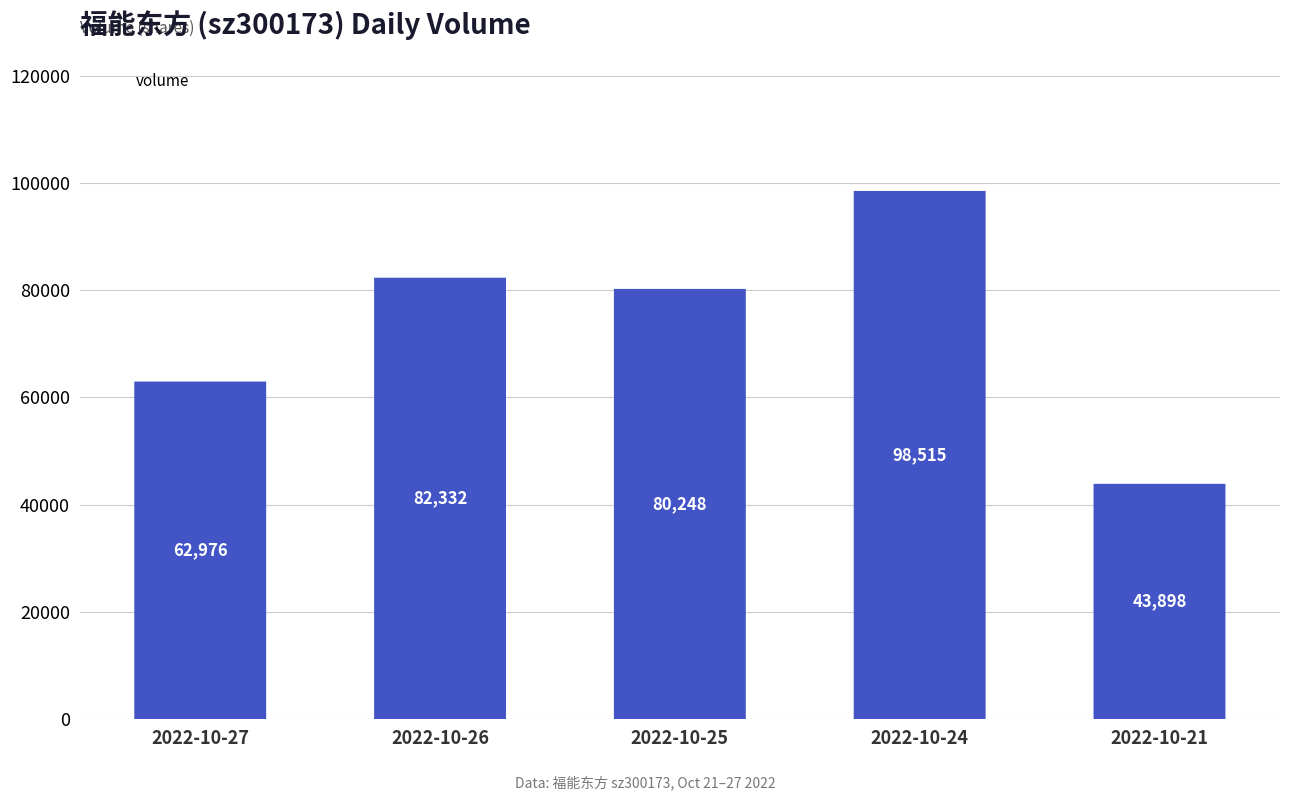

Count the number of data series in this chart.

1